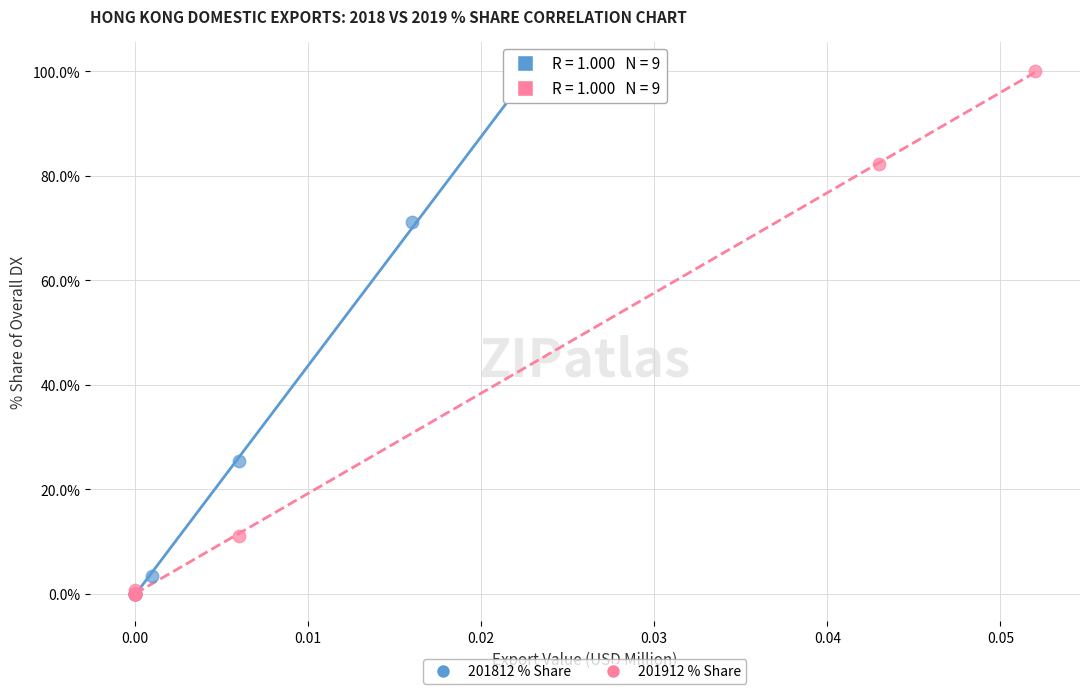

What are all the series names shown in the legend?

201812 % Share, 201912 % Share